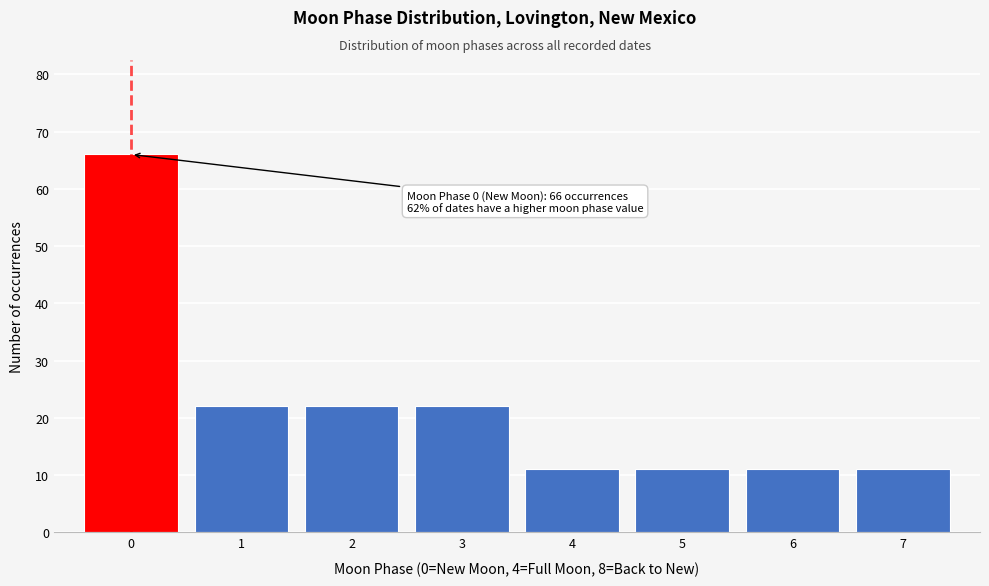

Reading left to right, what are all the values shown in this chart?

0=66	1=22	2=22	3=22	4=11	5=11	6=11	7=11